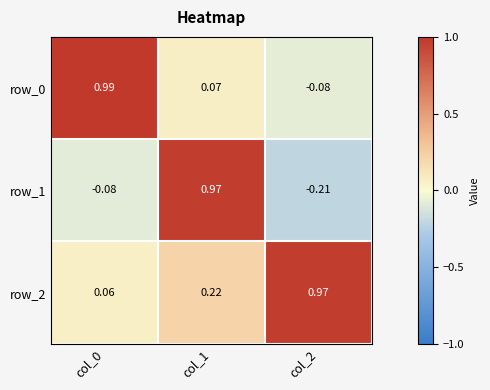

Is the value of row_2 at col_0 greater than the value of row_0 at col_0?

No